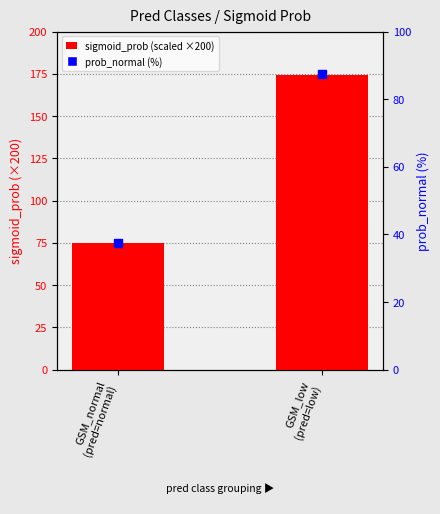

At how many categories does at least one series exceed 169?

1